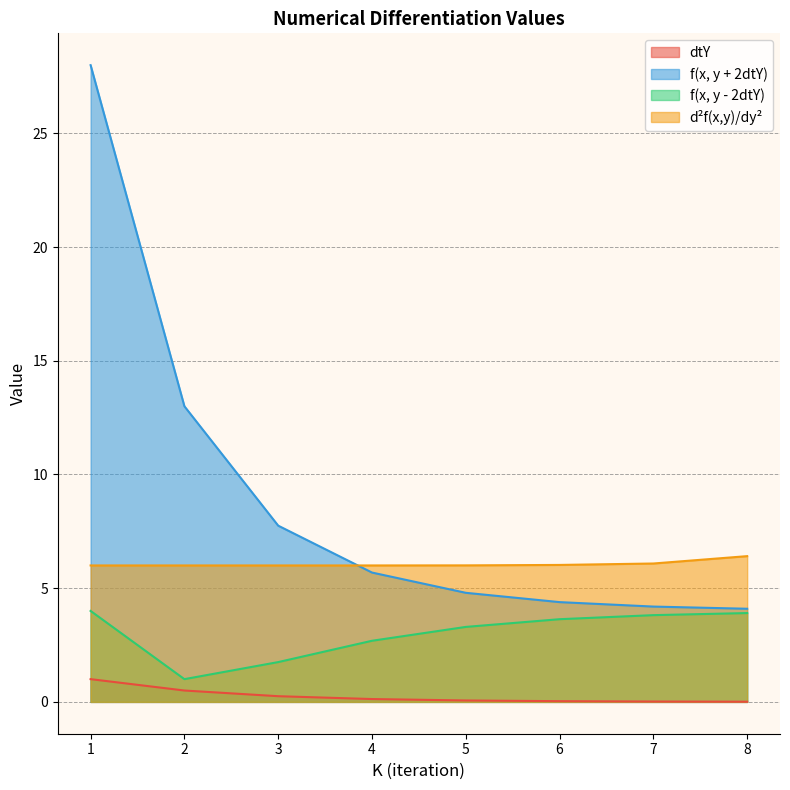

Rank the categories by d²f(x,y)/dy² value from lowest to highest.

1, 2, 3, 4, 5, 6, 7, 8